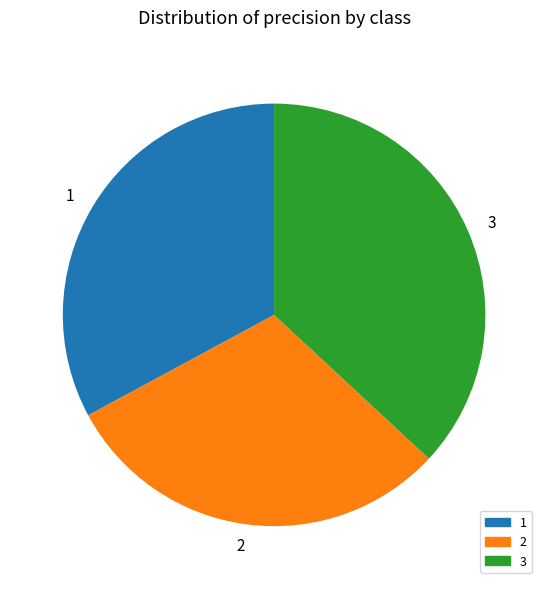

What is the ratio of the value at 2 to the value at 3?

0.8